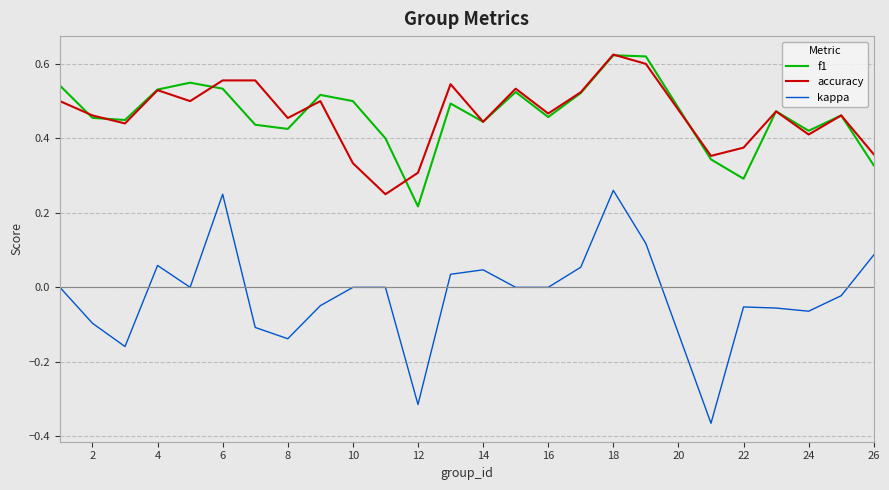

Which series has the largest range (max minus min)?

kappa